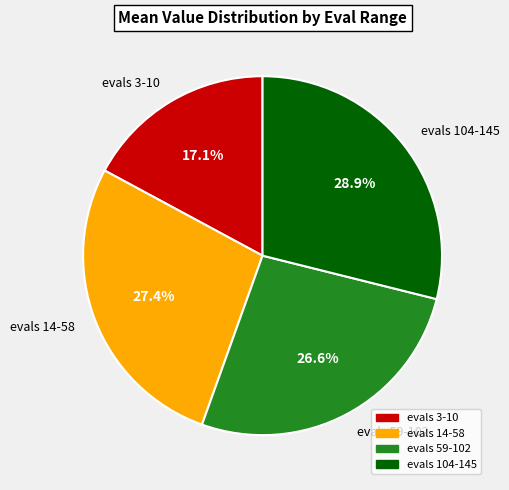

Which category has the biggest portion of the pie?

evals 104-145